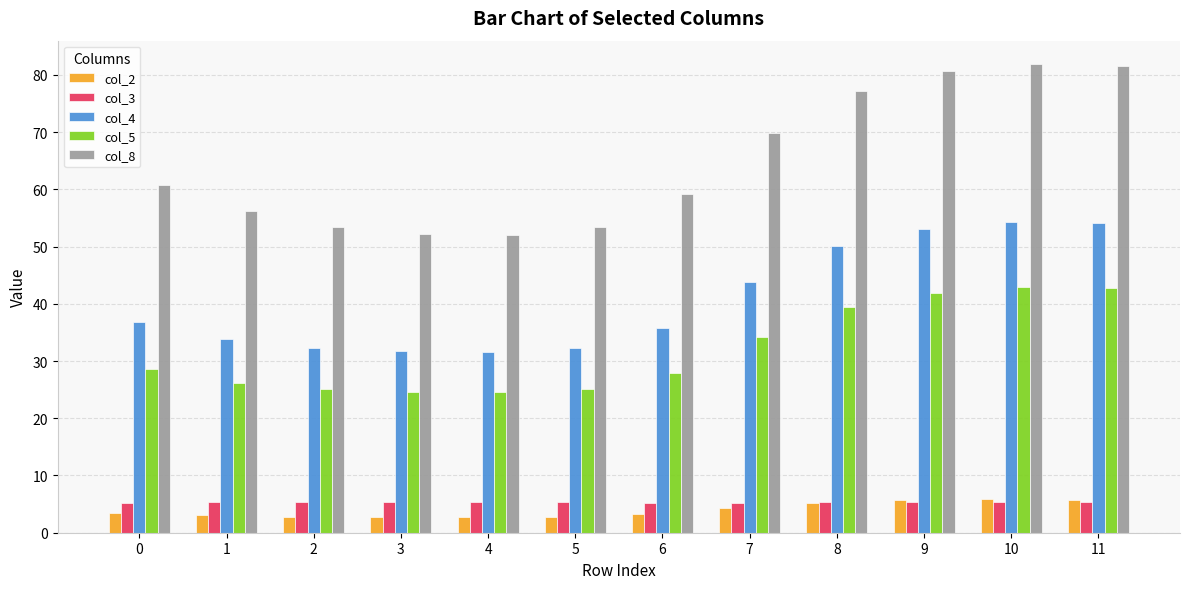

The col_2 series shows 5.8 at 11. True or false?

True